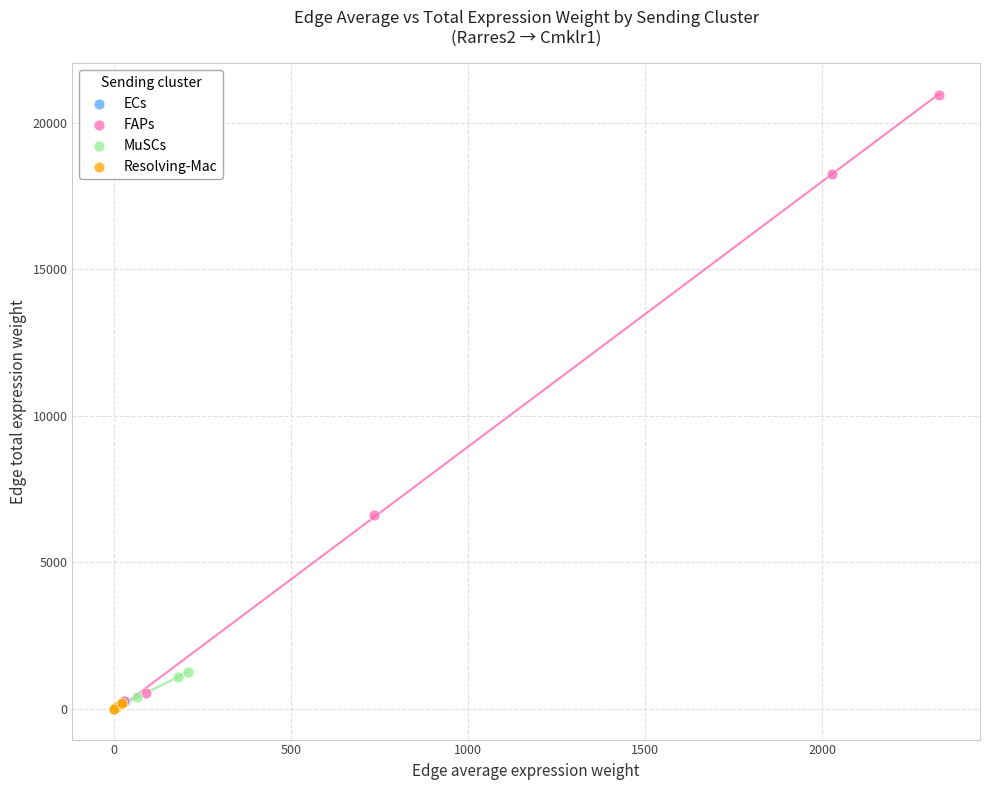

Which series reaches the maximum Y coordinate?

FAPs